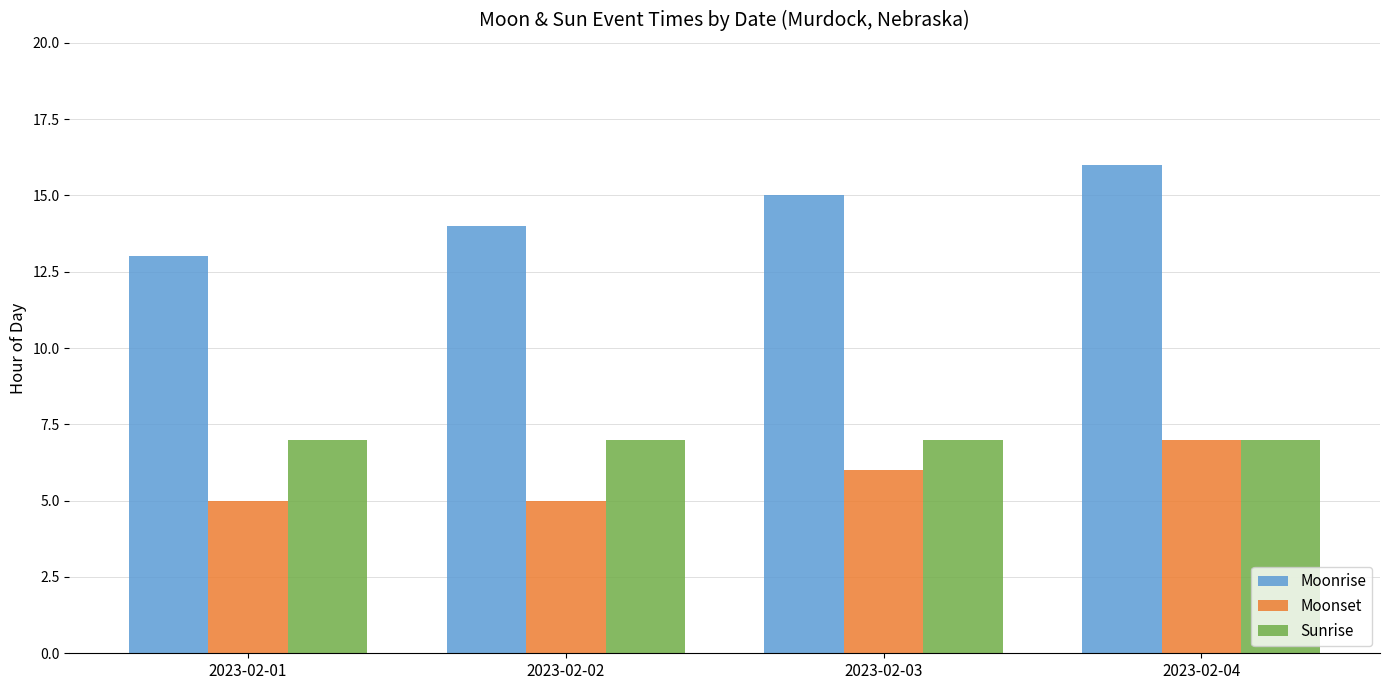

How many Moonset values are between 5 and 7?

4